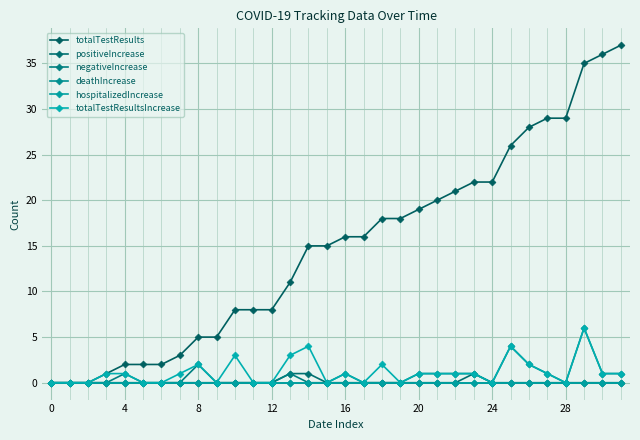

Does the chart have visible grid lines?

Yes